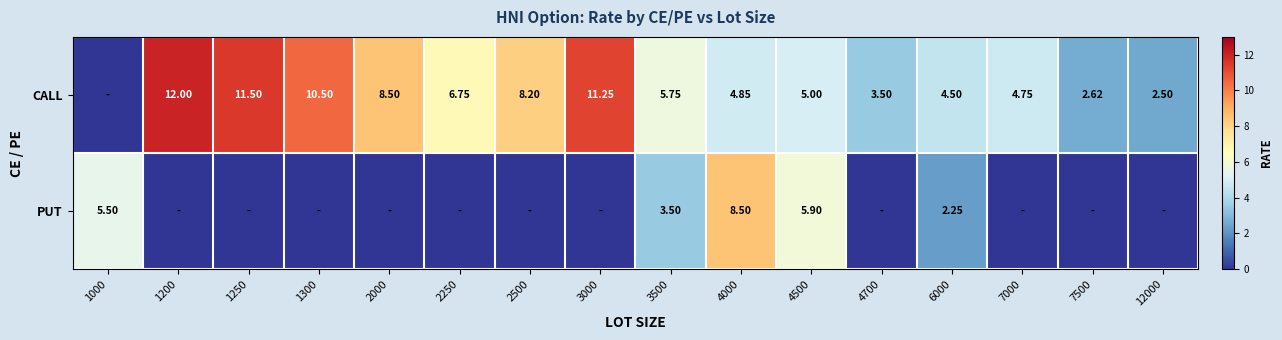

The value of PUT at 12000 is 0.0. True or false?

True